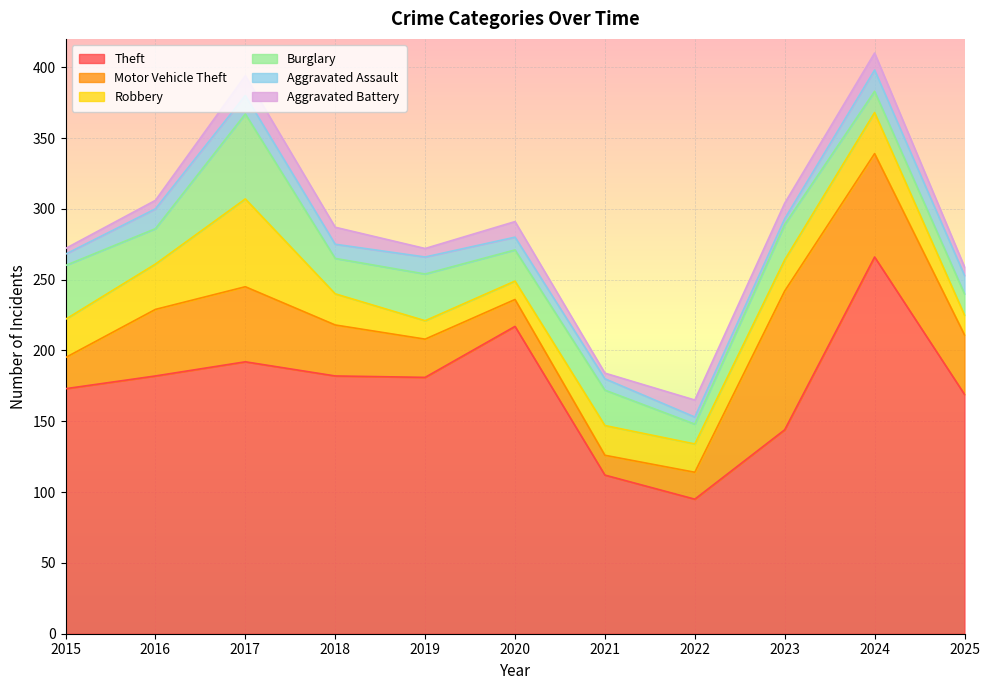

Reading left to right, transcribe all the data shown in this chart.

Theft: 173	182	192	182	181	217	112	95	144	266	169
Motor Vehicle Theft: 22	47	53	36	27	19	14	19	98	73	42
Robbery: 27	32	62	22	13	13	21	20	22	29	14
Burglary: 38	25	60	25	33	22	25	14	25	15	15
Aggravated Assault: 8	14	13	10	12	9	8	5	4	15	13
Aggravated Battery: 4	6	14	12	6	11	4	12	11	12	6